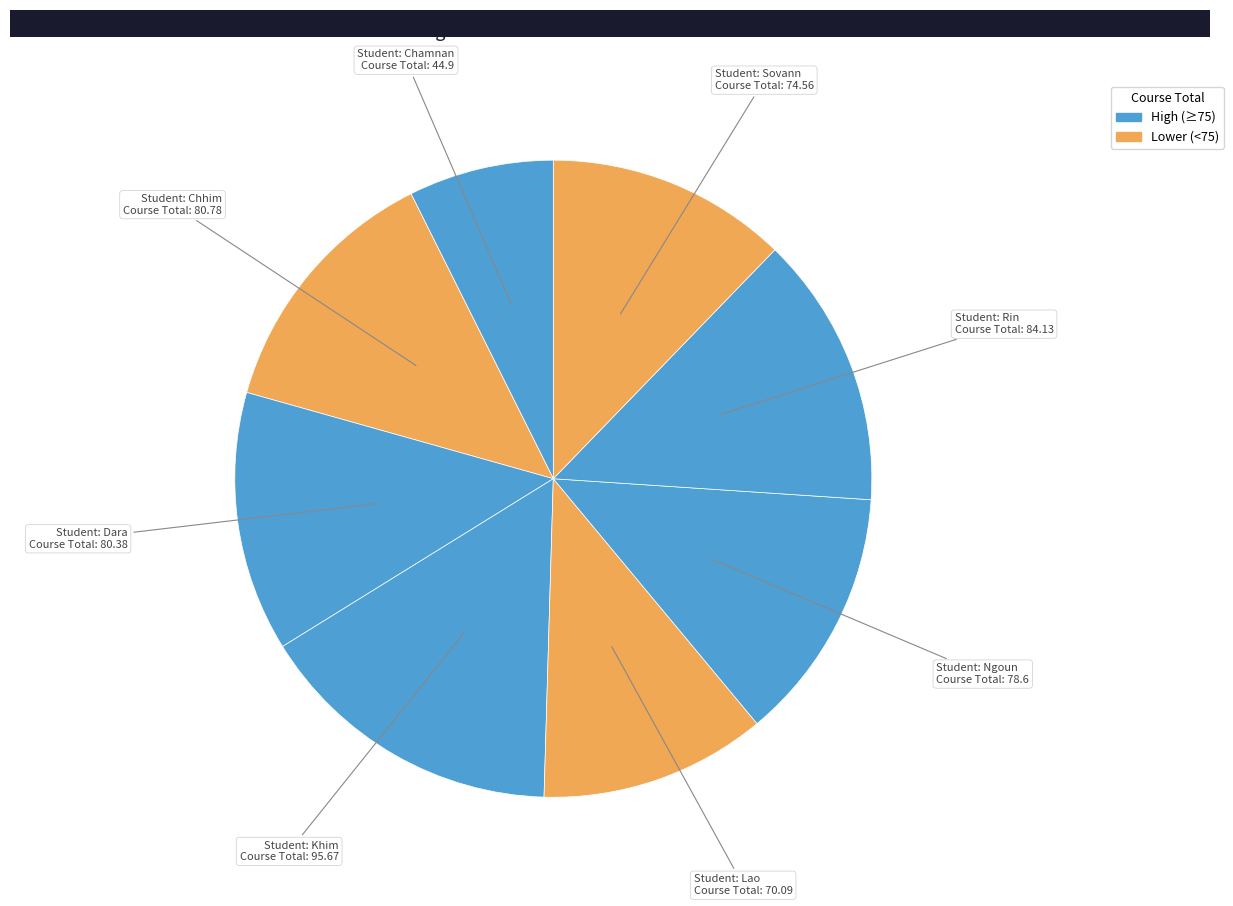

How many segments does this pie chart have?

8